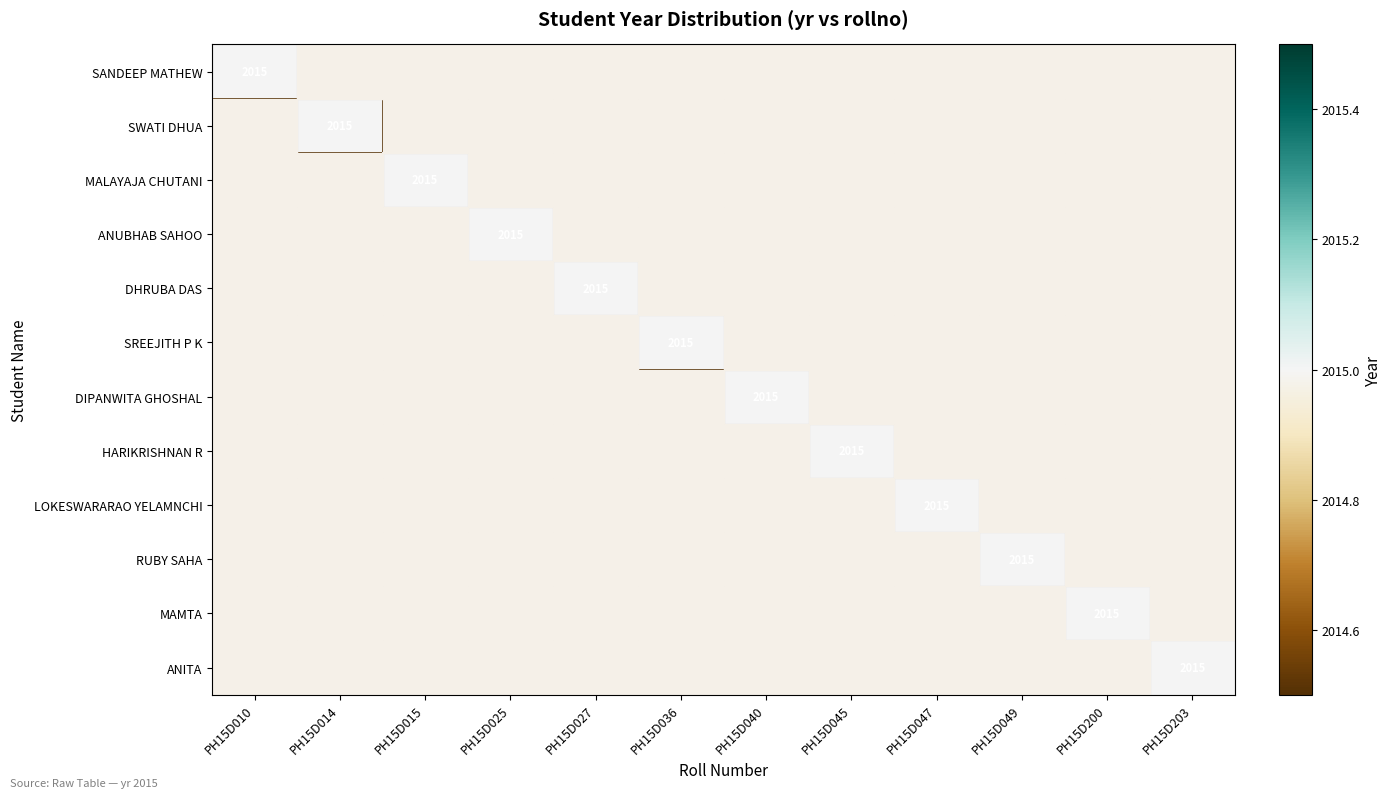

The MALAYAJA CHUTANI series shows 1406 at PH15D040. True or false?

False